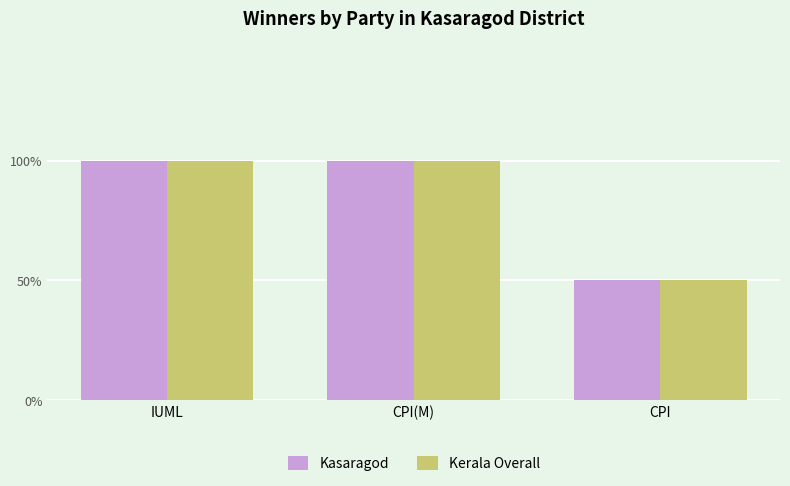

Reading left to right, list all the values displayed in this chart.

Kasaragod: 2	2	1
Kerala Overall: 2	2	1